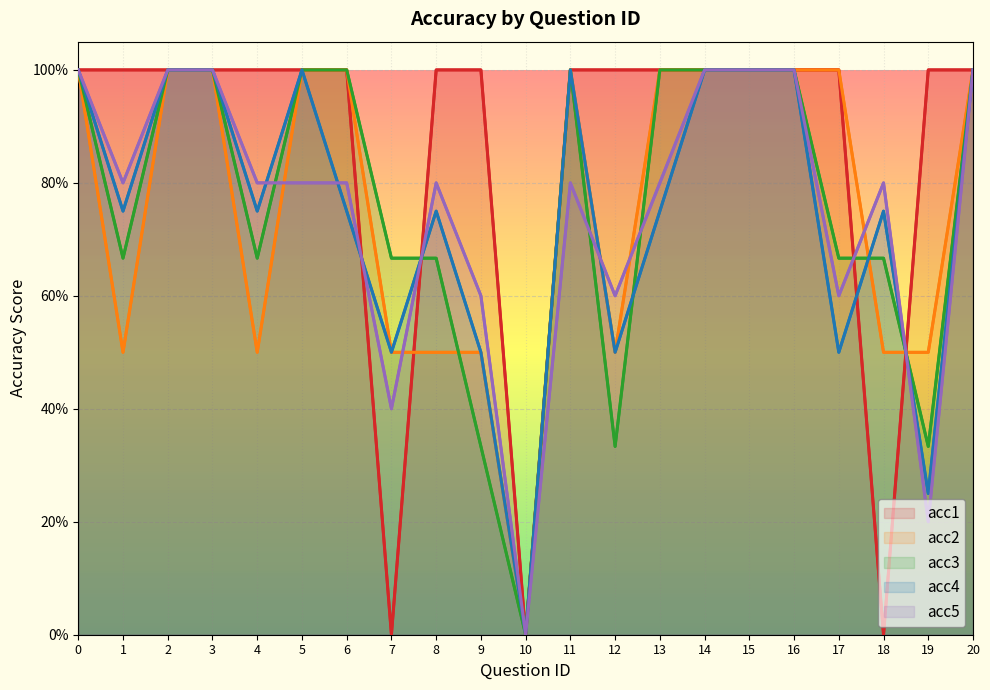

Reading left to right, extract all data points from this chart.

acc1: 1.0	1.0	1.0	1.0	1.0	1.0	1.0	0.0	1.0	1.0	0.0	1.0	1.0	1.0	1.0	1.0	1.0	1.0	0.0	1.0	1.0
acc2: 1.0	0.5	1.0	1.0	0.5	1.0	1.0	0.5	0.5	0.5	0.0	1.0	0.5	1.0	1.0	1.0	1.0	1.0	0.5	0.5	1.0
acc3: 1.0	0.7	1.0	1.0	0.7	1.0	1.0	0.7	0.7	0.3	0.0	1.0	0.3	1.0	1.0	1.0	1.0	0.7	0.7	0.3	1.0
acc4: 1.0	0.8	1.0	1.0	0.8	1.0	0.8	0.5	0.8	0.5	0.0	1.0	0.5	0.8	1.0	1.0	1.0	0.5	0.8	0.2	1.0
acc5: 1.0	0.8	1.0	1.0	0.8	0.8	0.8	0.4	0.8	0.6	0.0	0.8	0.6	0.8	1.0	1.0	1.0	0.6	0.8	0.2	1.0